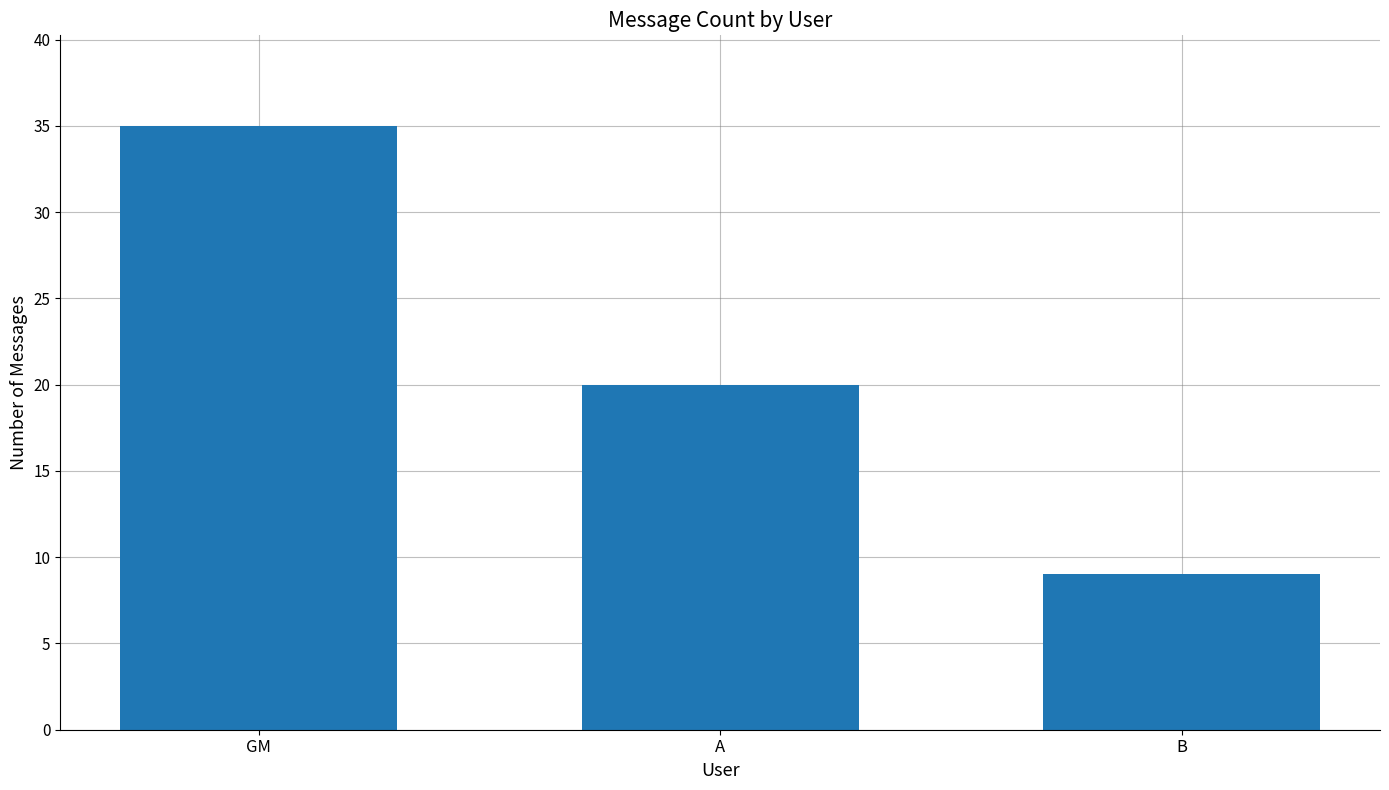

What is the sum of all values?

64